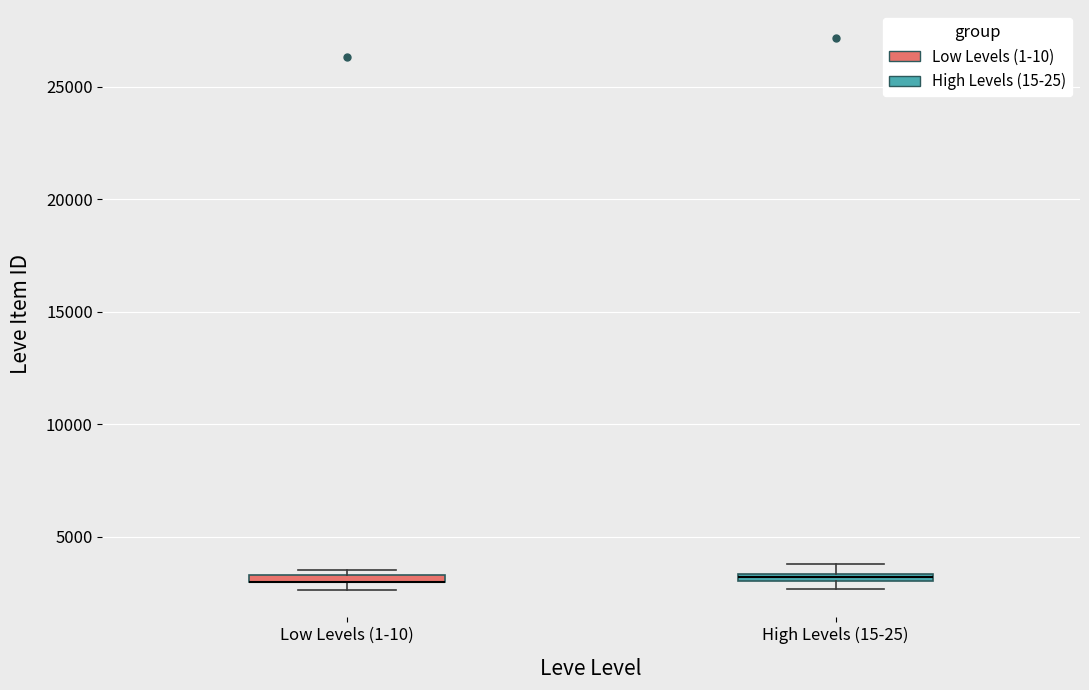

Where is the upper edge of the box for Low Levels (1-10) on the y-axis? The values are not printed on the chart, so give them approximately, as read against the axis.

3500